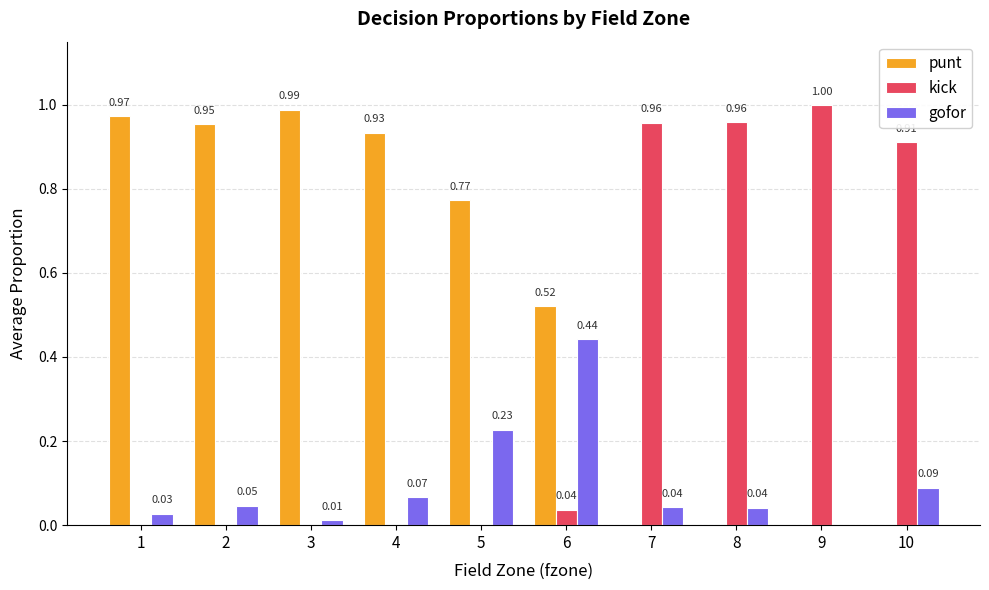

What is the sum of the punt values at 6 and 4?

1.5